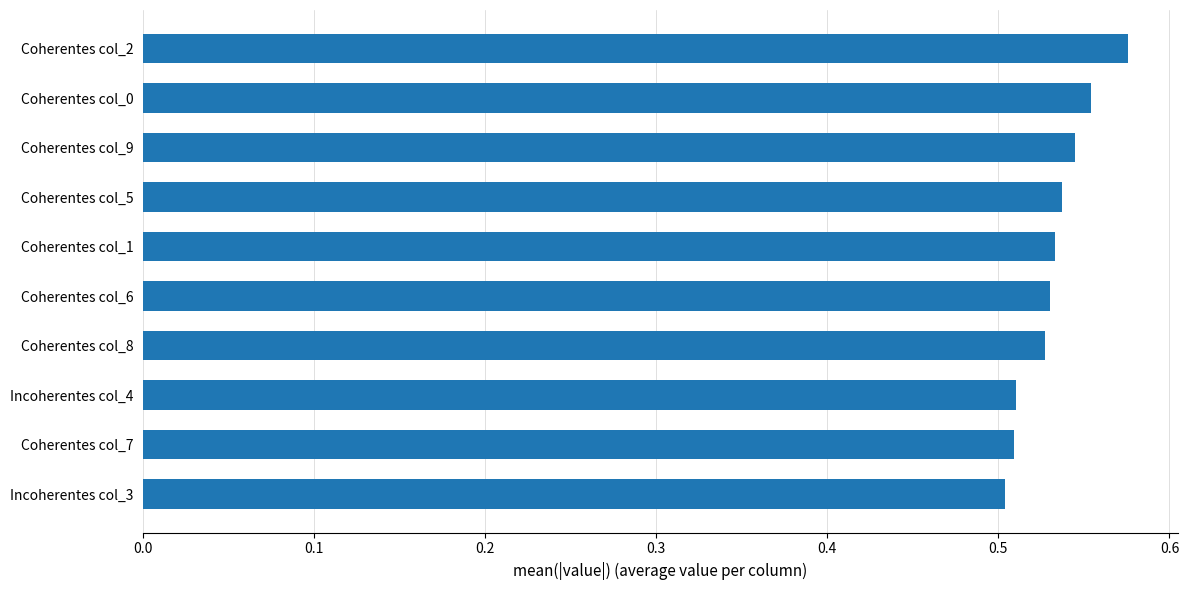

Are the bars grouped side by side (vs. stacked)?

No